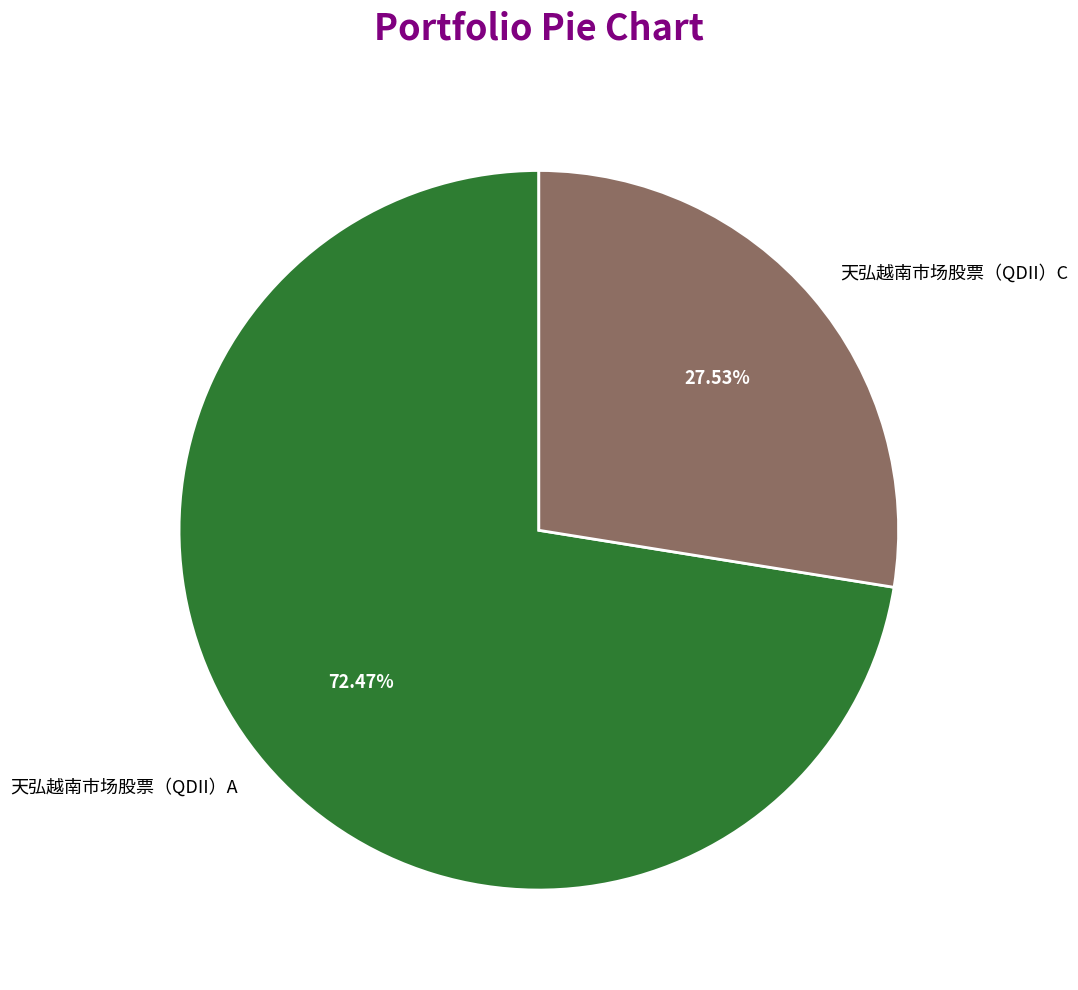

Which has a higher value, 天弘越南市场股票（QDII）C or 天弘越南市场股票（QDII）A?

天弘越南市场股票（QDII）A